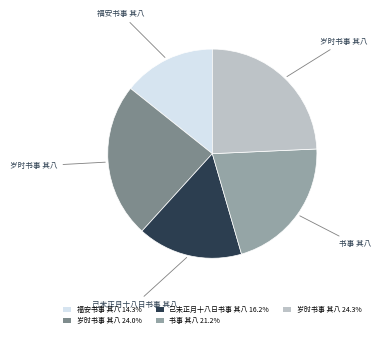

What is the ratio of the value at 福安书事 其八 14.3% to the value at 己未正月十八日书事 其八 16.2%?

0.9